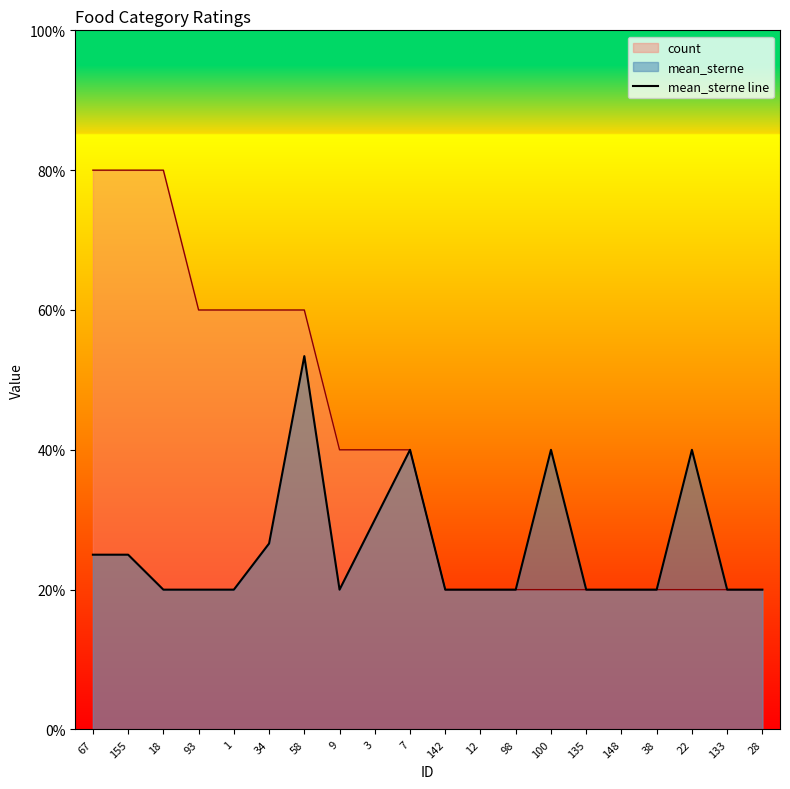

True or false: the data shows 0.6 at 67.

False